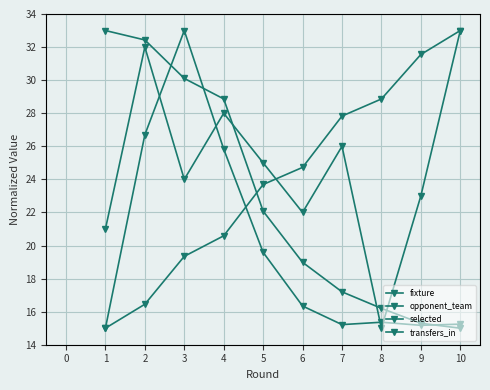

List the series in order of their overall mean, lowest first.

transfers_in, selected, fixture, opponent_team